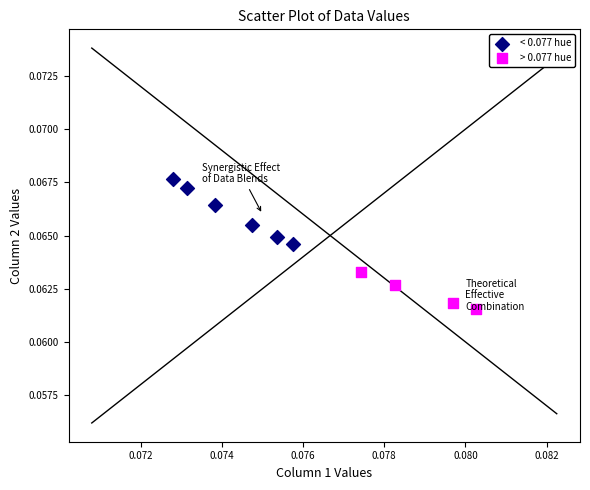

Which series contains the highest Y value?

< 0.077 hue